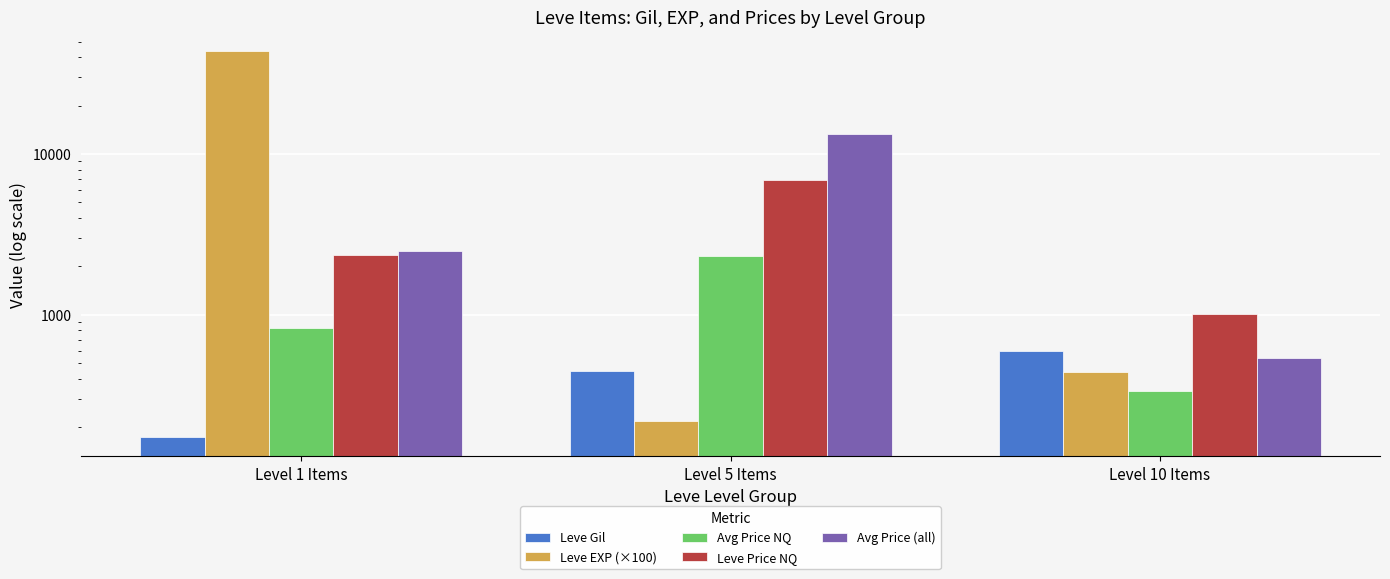

Which series has the largest total across all categories?

Leve EXP (×100)